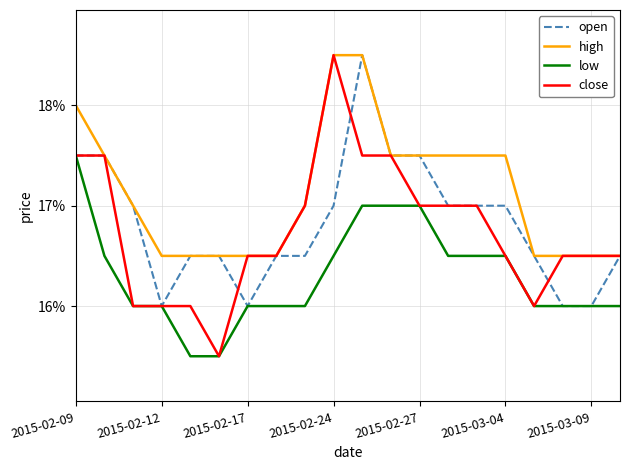

True or false: low and high intersect in this chart.

False